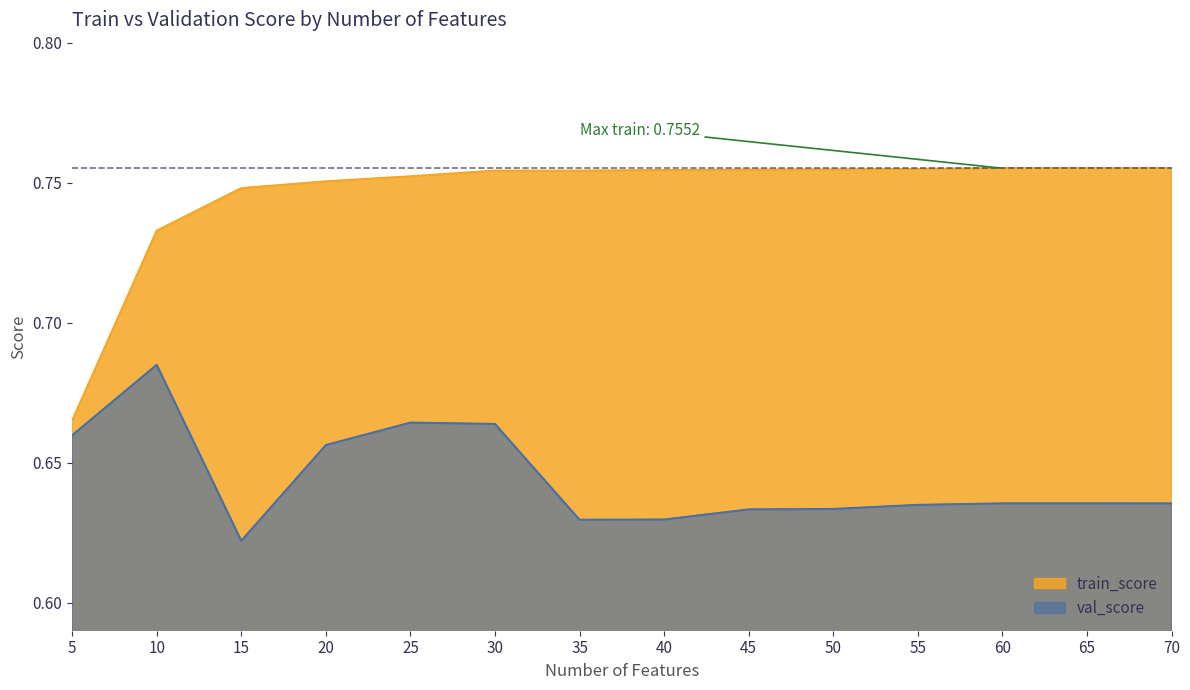

List the series in order of their peak value, highest first.

train_score, val_score